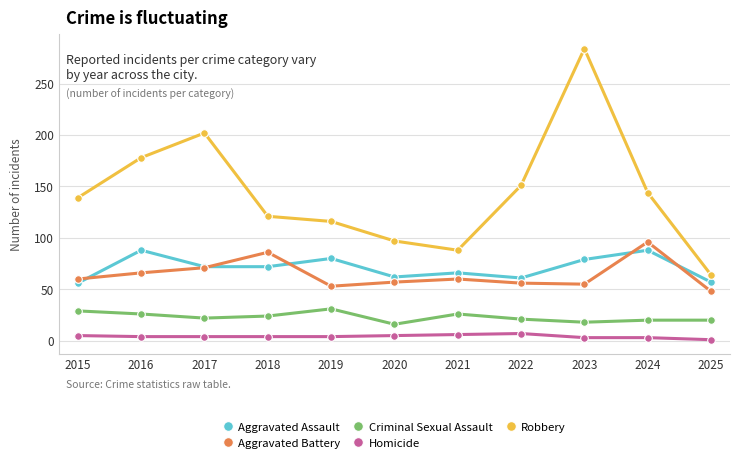

What is the difference between the highest and lowest values at 2017?

198